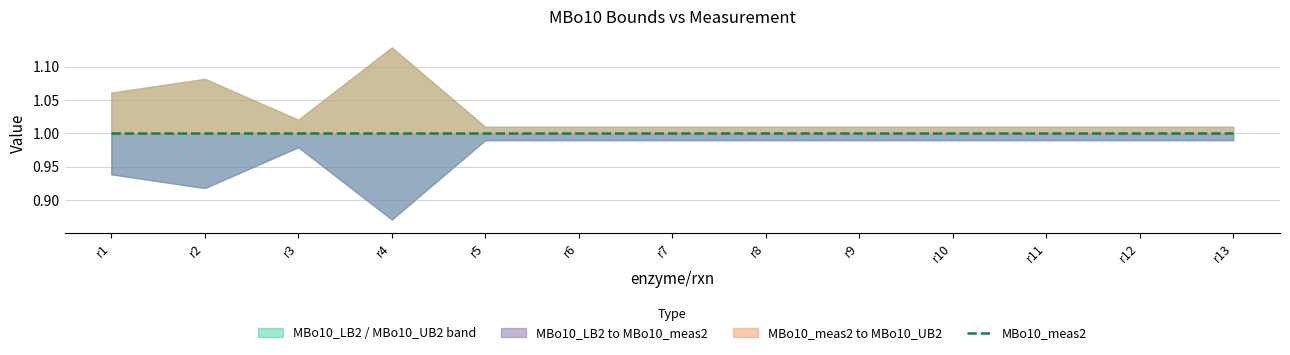

Where is MBo10_UB2 nearest to the value 1?

r5